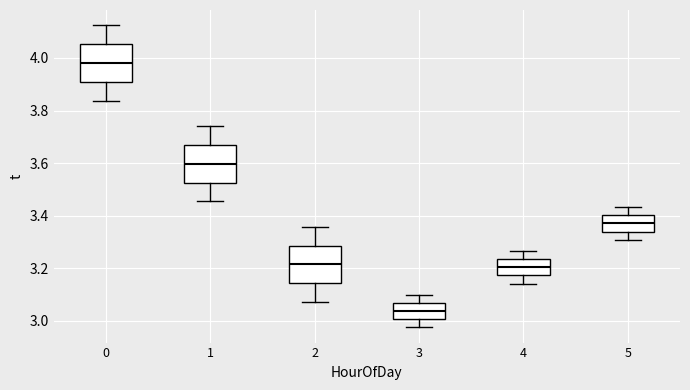

Which box has the highest median line?

0